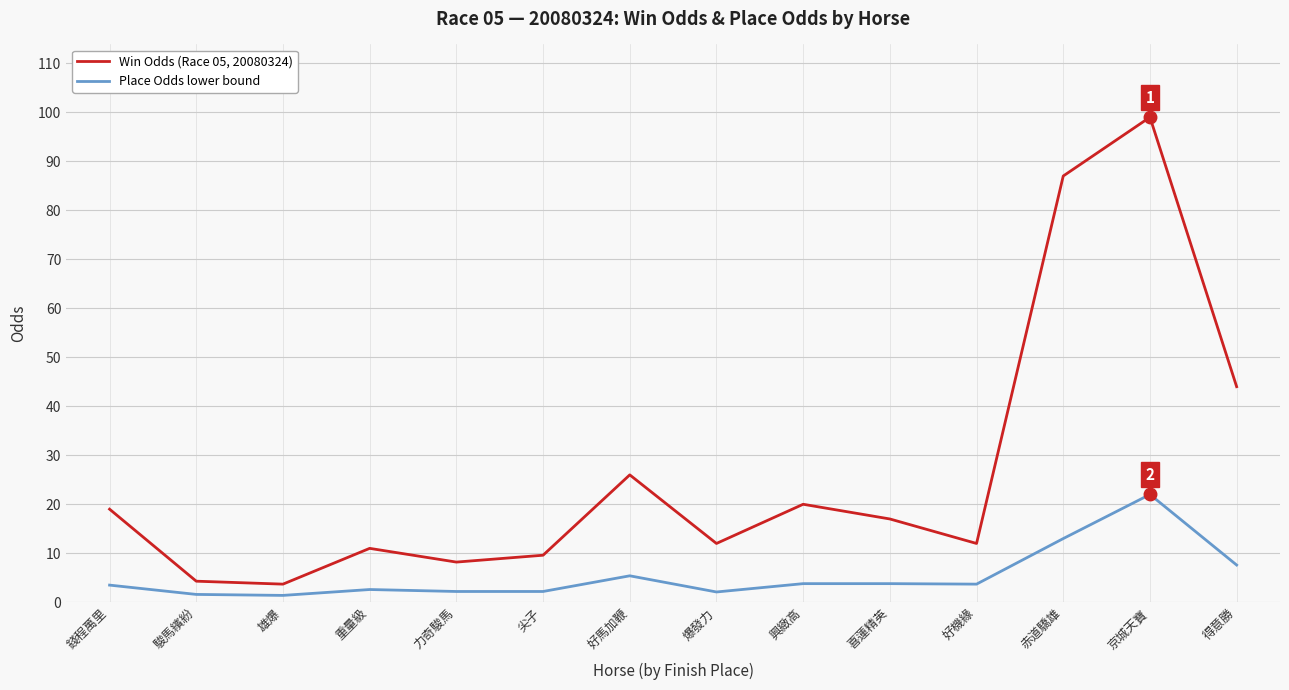

What is the total value across all series at 重量級?

13.6